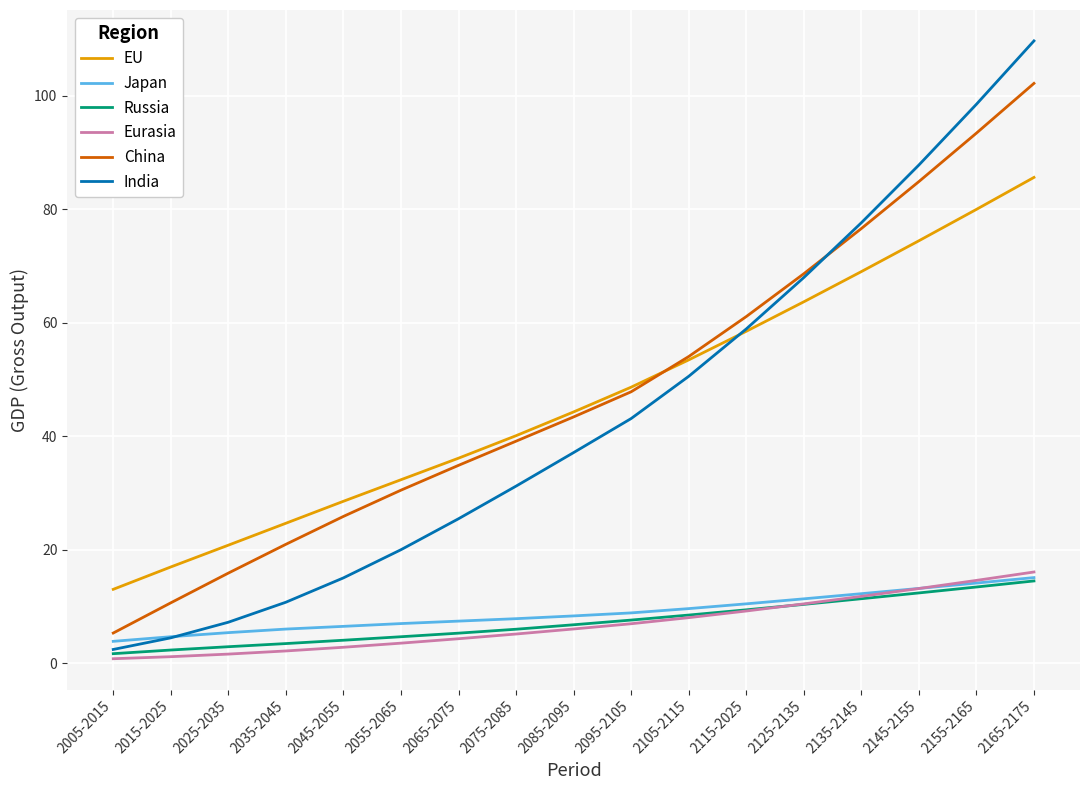

Count the number of data series in this chart.

6